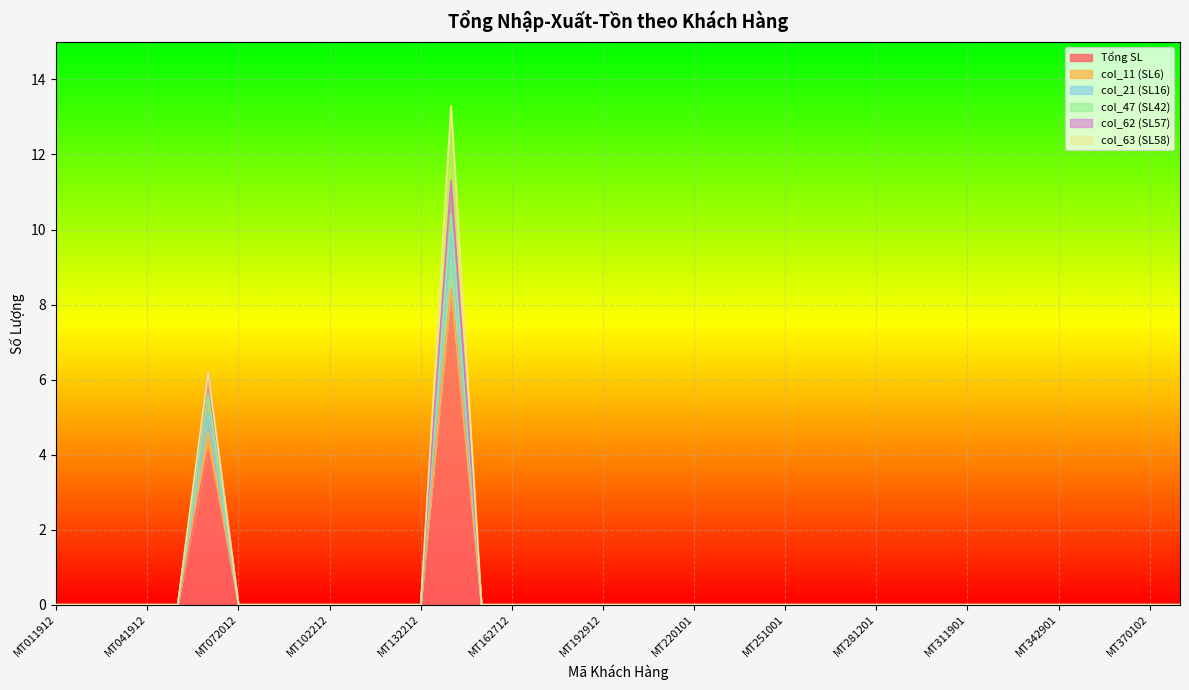

Rank the categories by Tổng SL value from lowest to highest.

MT011912, MT021912, MT031912, MT041912, MT052012, MT072012, MT082012, MT092112, MT102212, MT112212, MT122212, MT132212, MT152512, MT162712, MT172812, MT182912, MT192912, MT203012, MT213012, MT220101, MT230301, MT240501, MT251001, MT261101, MT271101, MT281201, MT291201, MT301701, MT311901, MT321901, MT332001, MT342901, MT352901, MT362901, MT370102, MT380202, MT062012, MT142512